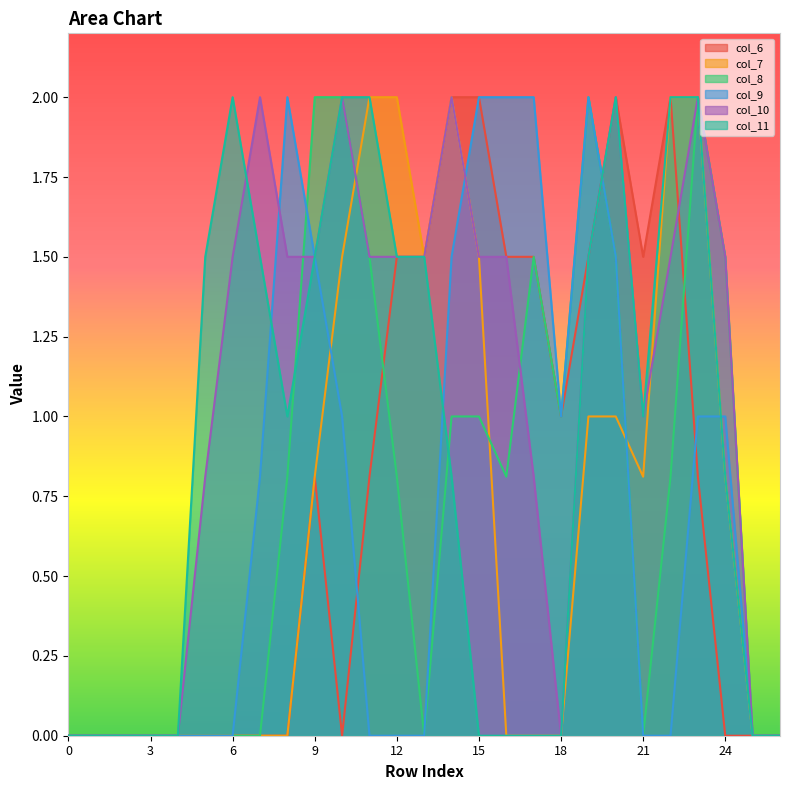

In col_8, how many points are higher than both neighbors (excluding endpoints)?

3